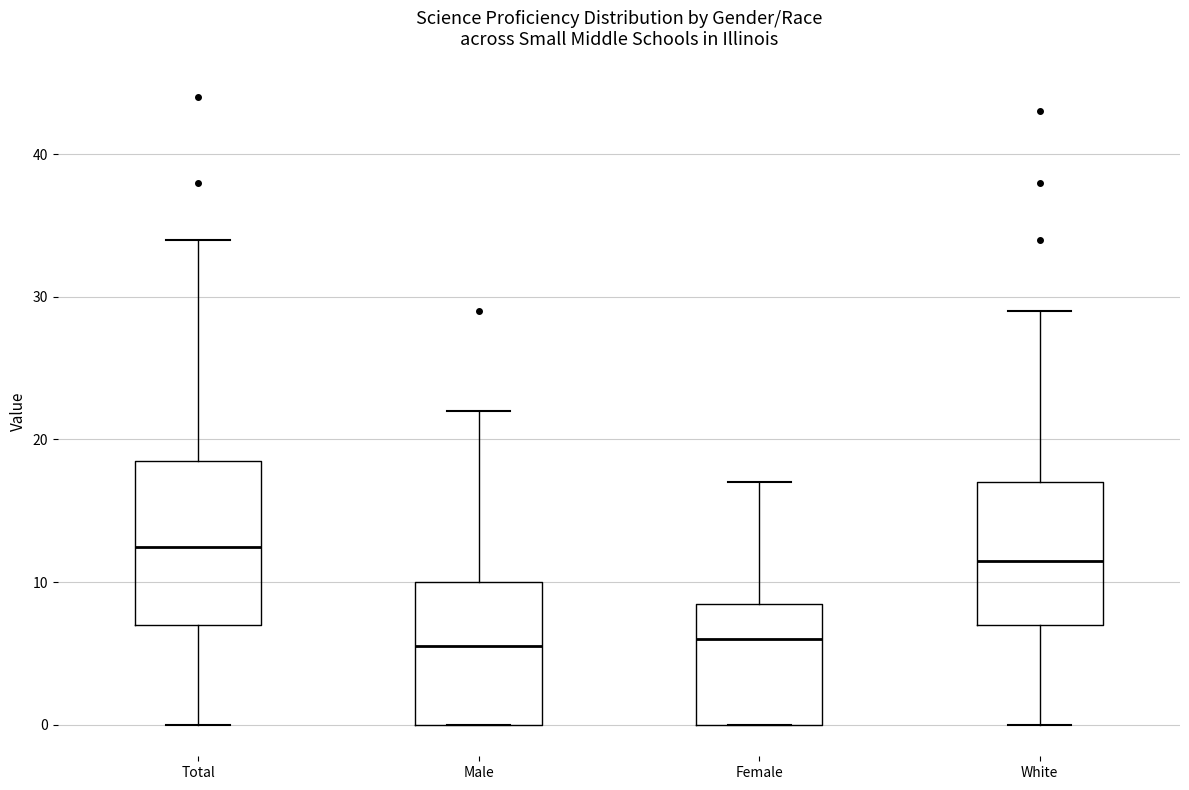

Which box's median line is the highest?

Total